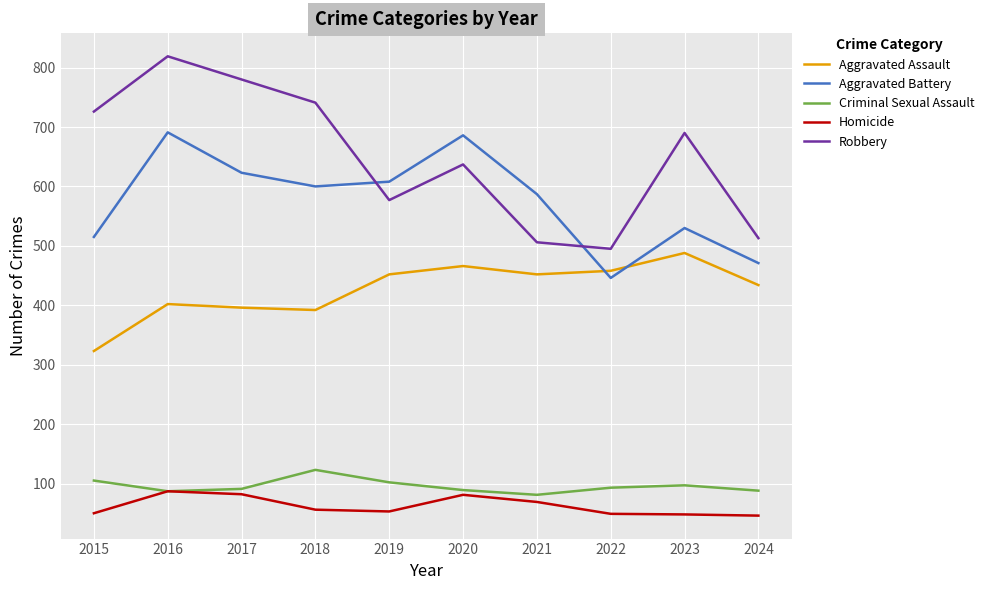

What is the difference between the Criminal Sexual Assault values at 2015 and 2019?

3